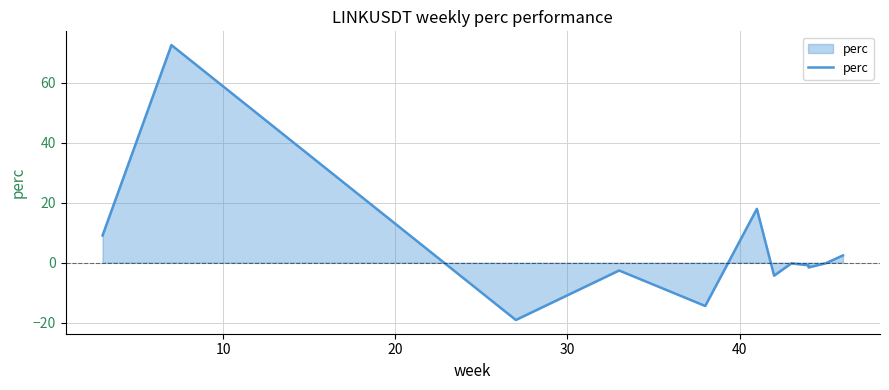

What is the minimum value shown in the chart?

-19.1